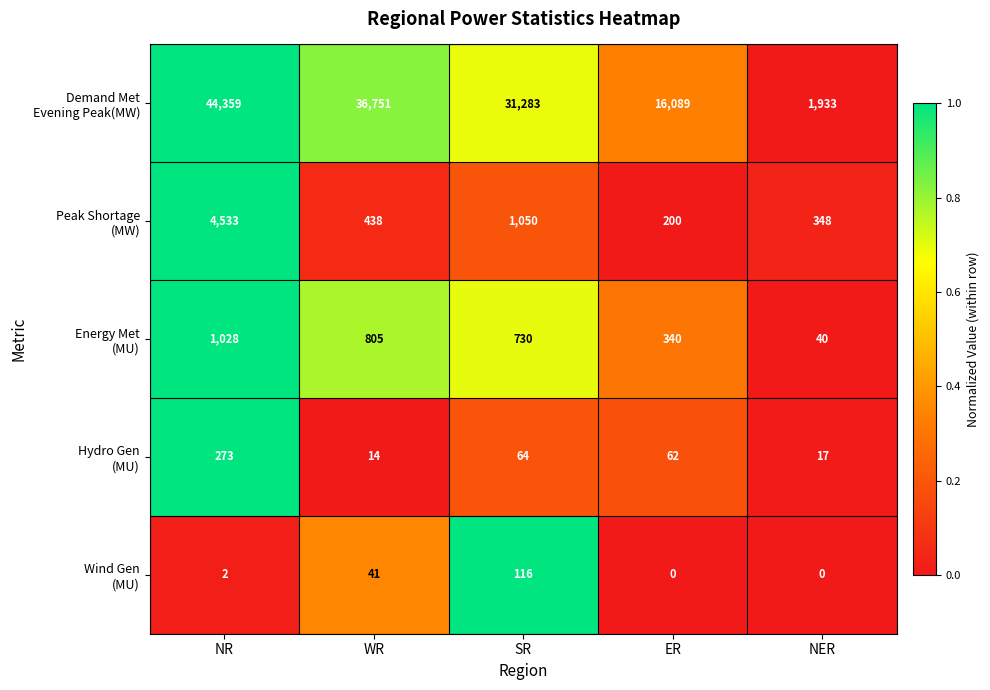

Count the number of data series in this chart.

5